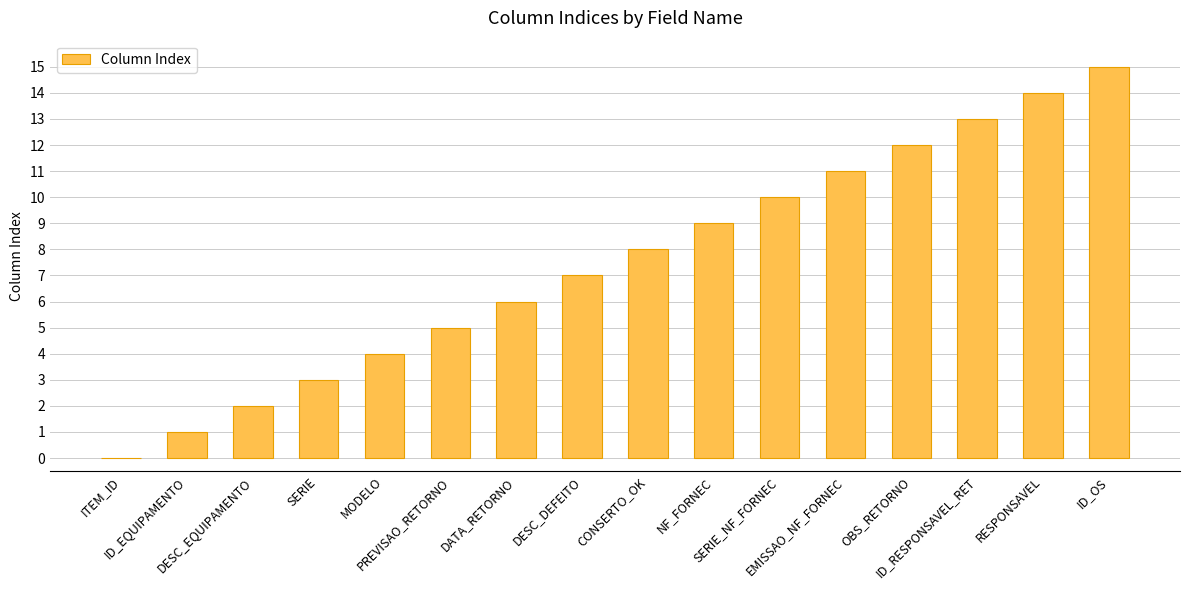

What is the change in value from SERIE to RESPONSAVEL?

+11